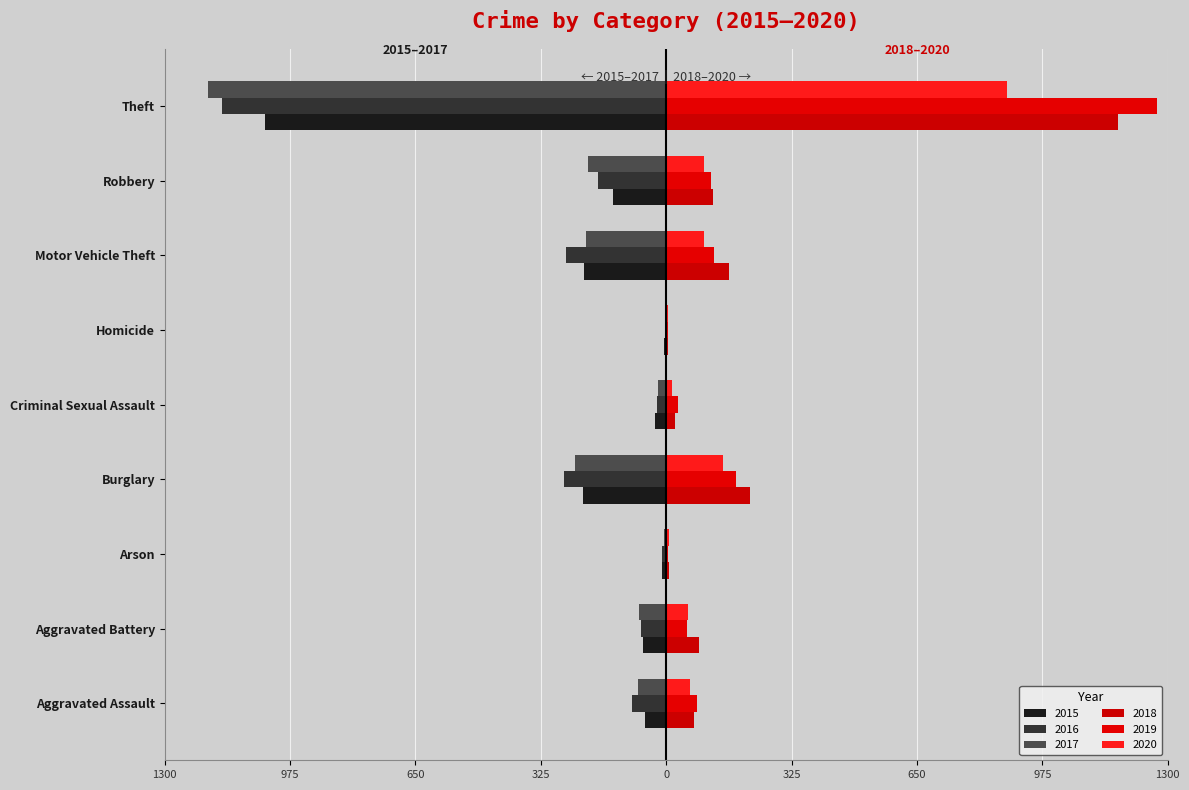

Which label corresponds to the largest value in the chart?

Theft